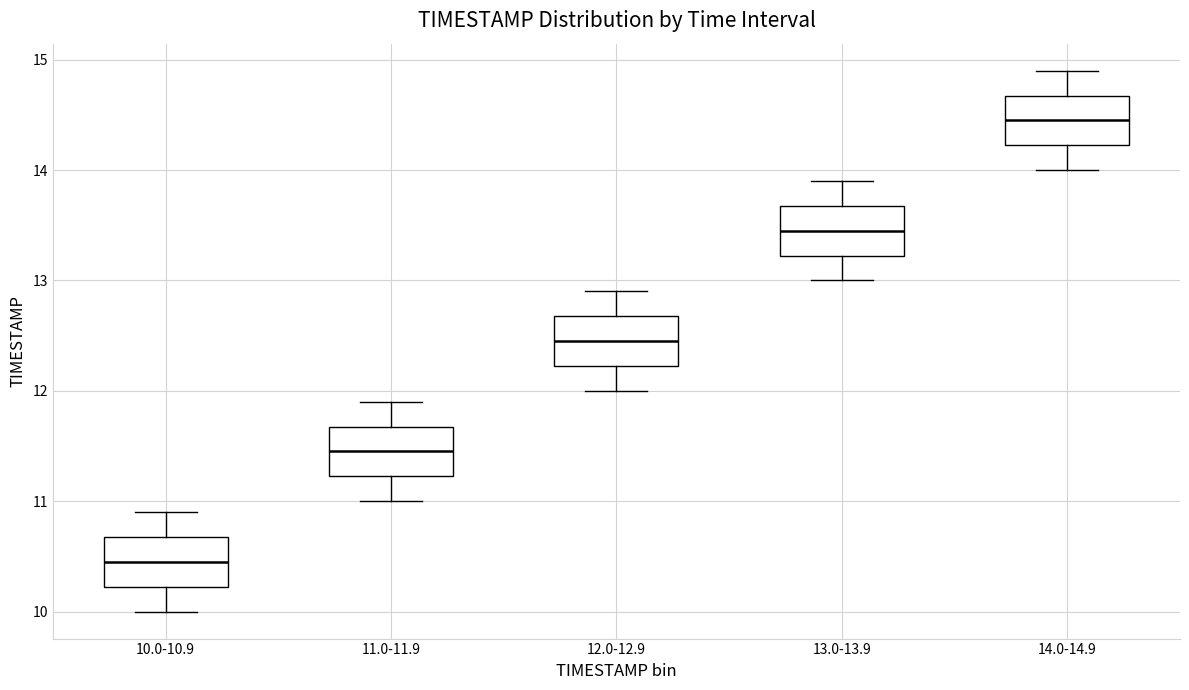

Reading left to right, transcribe this box plot: for each box, give where its median line is, the range the box spans, and where its two whiskers end, as read against the y-axis. The values are not printed on the chart, so give them approximately, as read against the axis.

10.0-10.9: median 10.5, box 10.2 to 10.7, whiskers 10.0 to 10.9
11.0-11.9: median 11.5, box 11.2 to 11.7, whiskers 11.0 to 11.9
12.0-12.9: median 12.5, box 12.2 to 12.7, whiskers 12.0 to 12.9
13.0-13.9: median 13.5, box 13.2 to 13.7, whiskers 13.0 to 13.9
14.0-14.9: median 14.5, box 14.2 to 14.7, whiskers 14.0 to 14.9